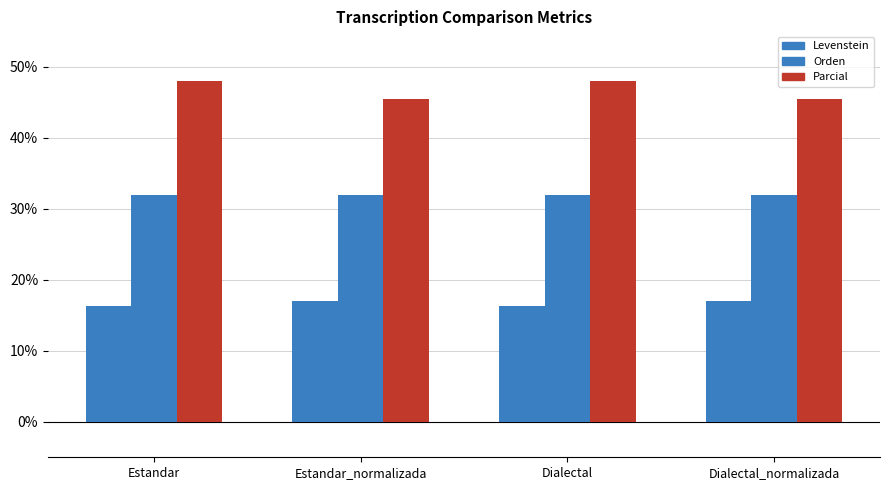

What is the label of the 2nd bar from the right?

Dialectal